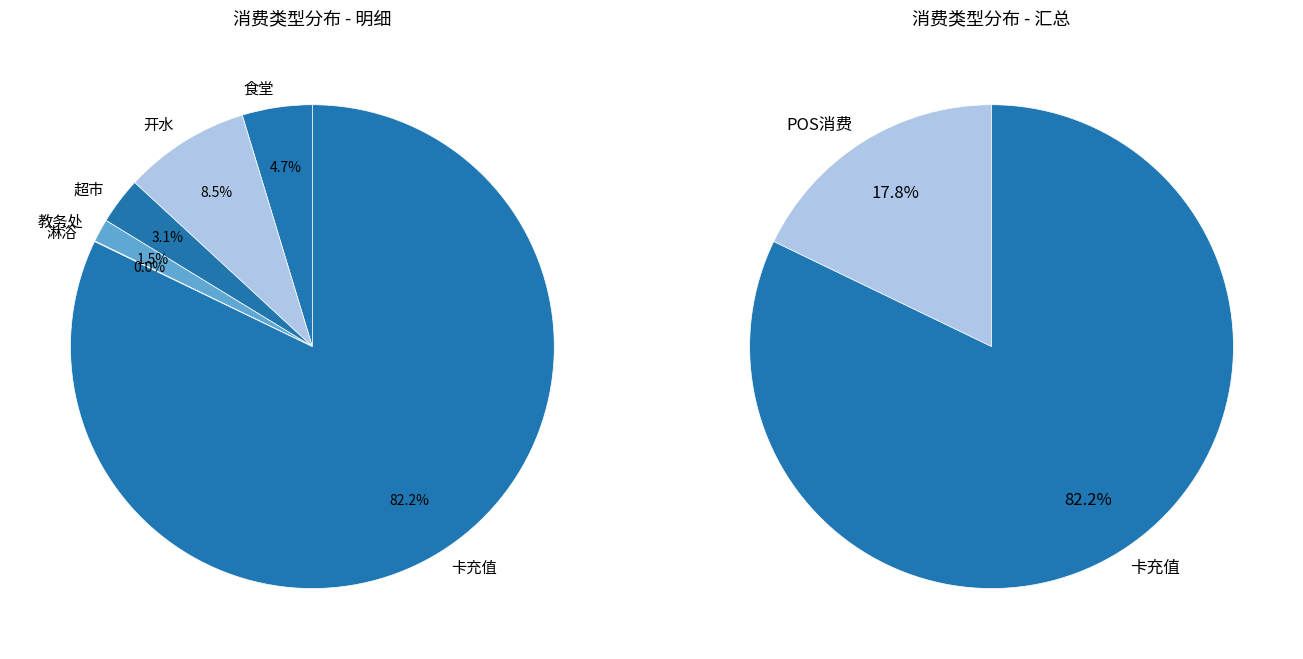

What is the total percentage of 淋浴 and 卡充值?

82.1%